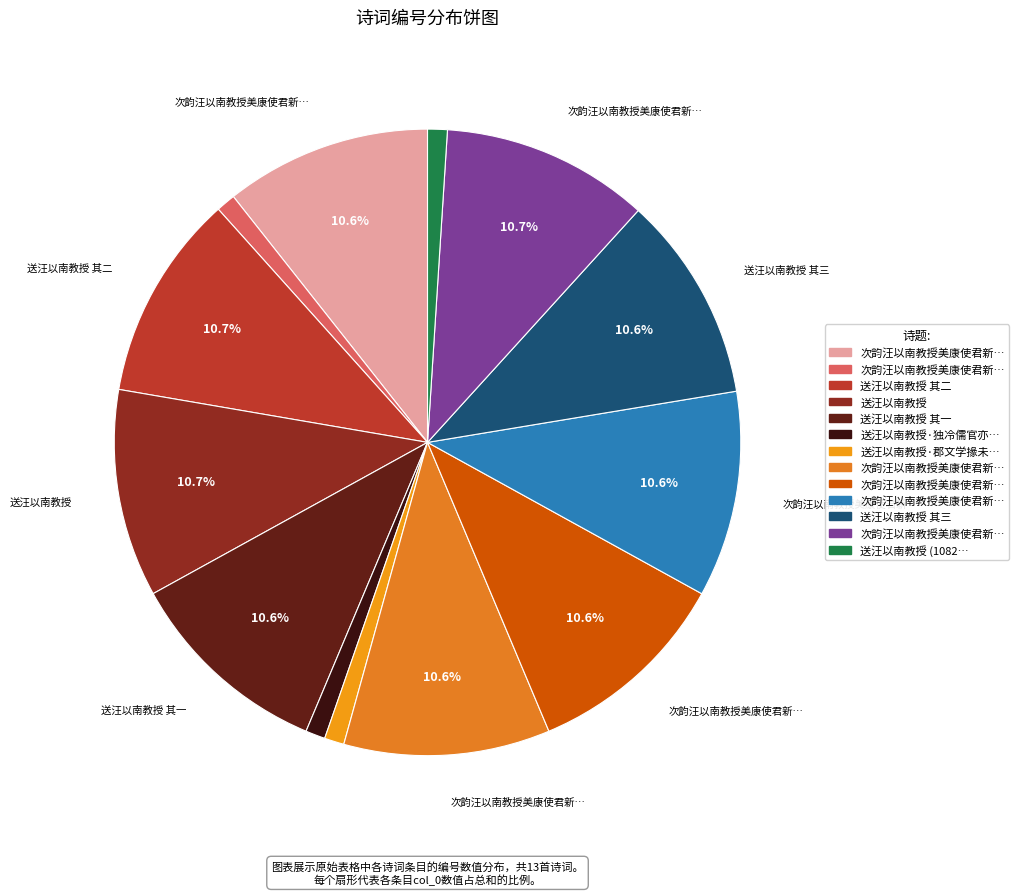

How many slices are in this pie chart?

13